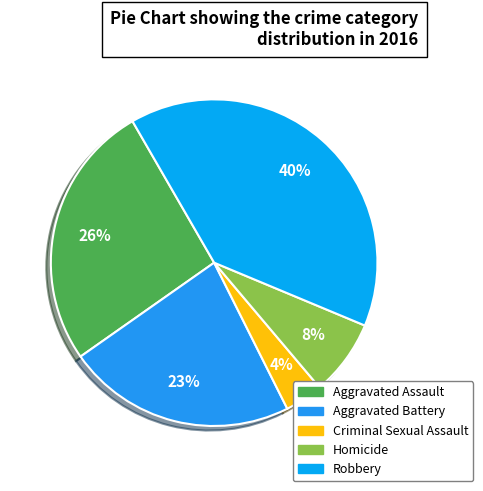

To the nearest percent, what is the average slice percentage?

20%